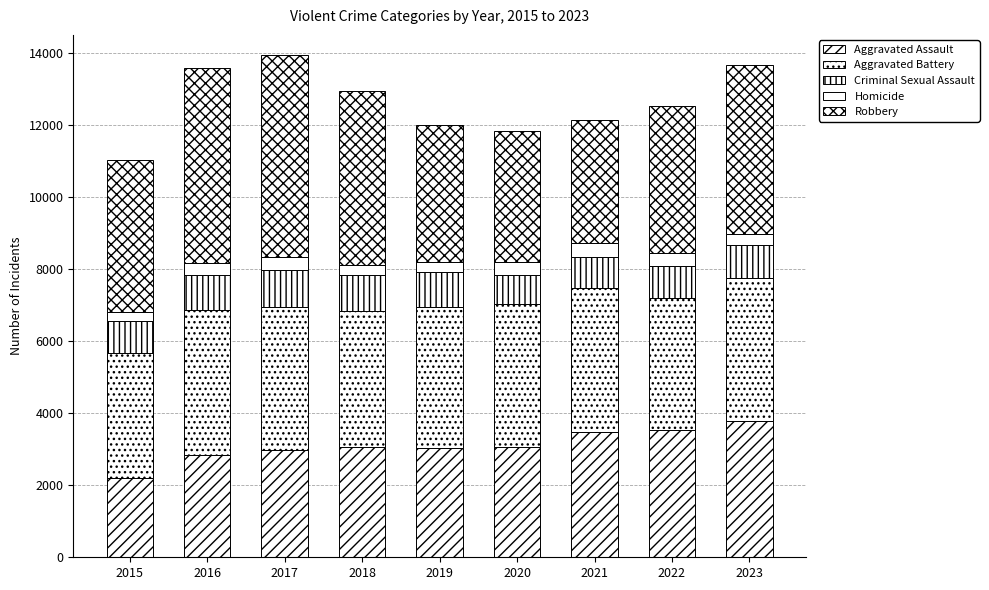

What is the total value across all series at 2021?

12125